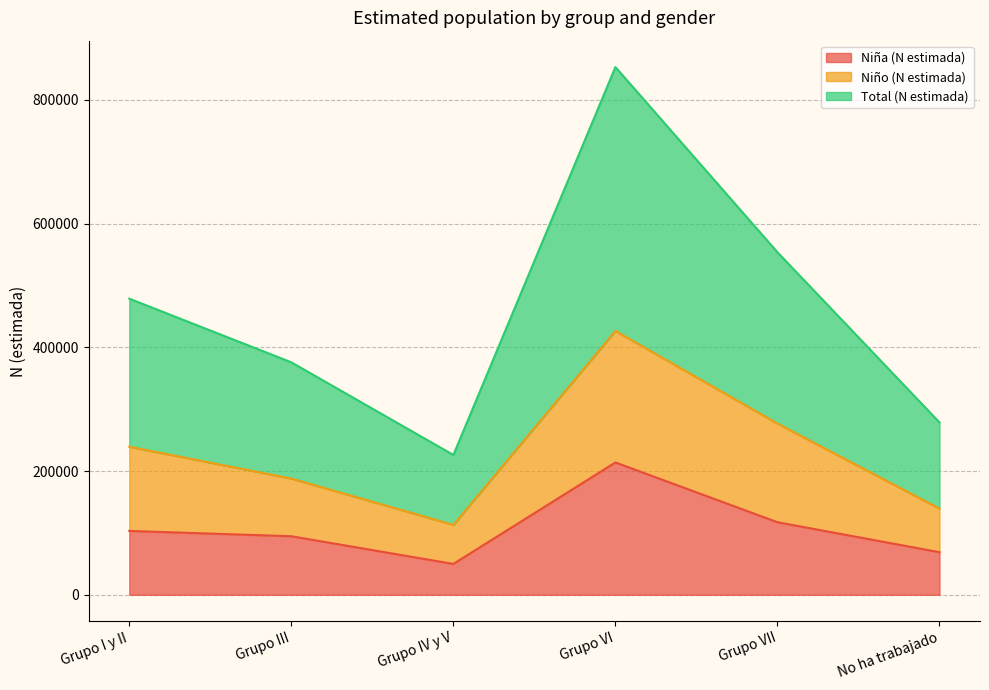

How many lines are shown in the chart?

3